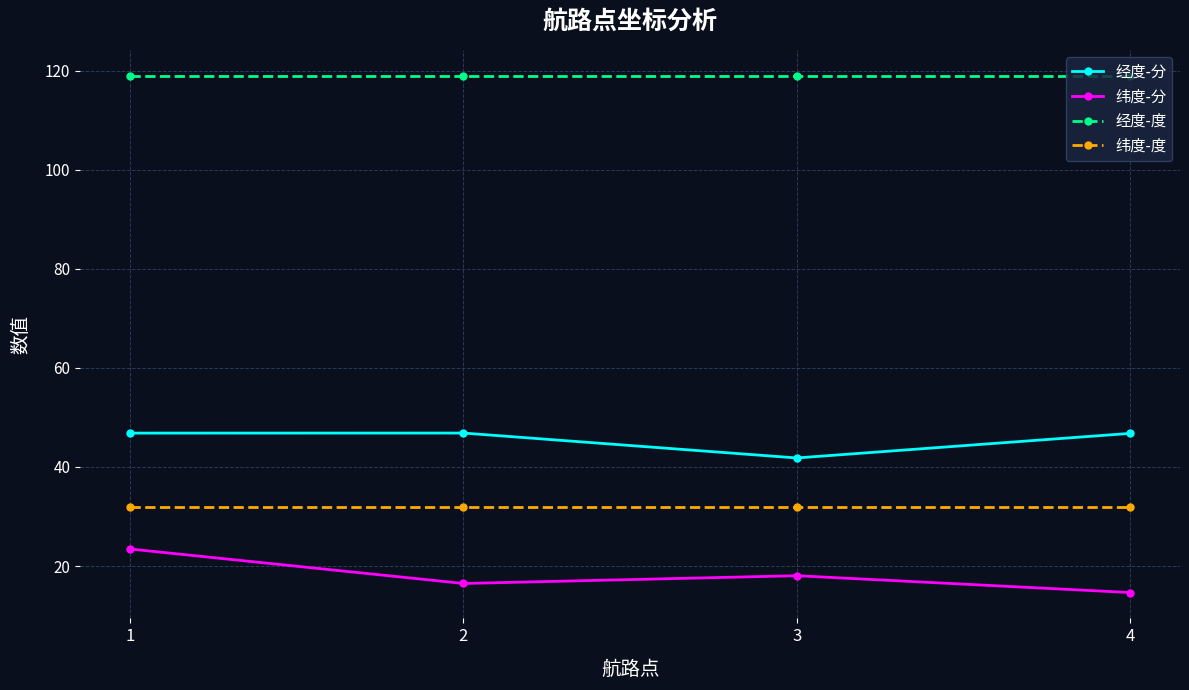

At how many categories does at least one series exceed 99?

4